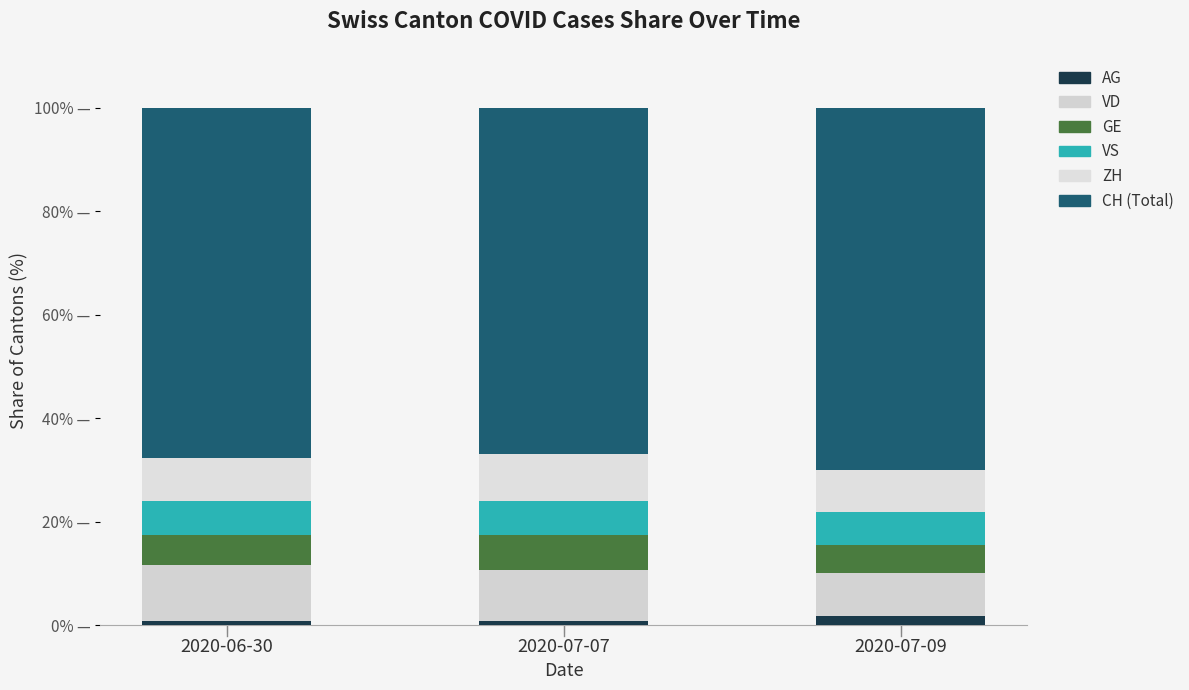

List the series in order of their peak value, lowest first.

AG, VS, GE, ZH, VD, CH (Total)